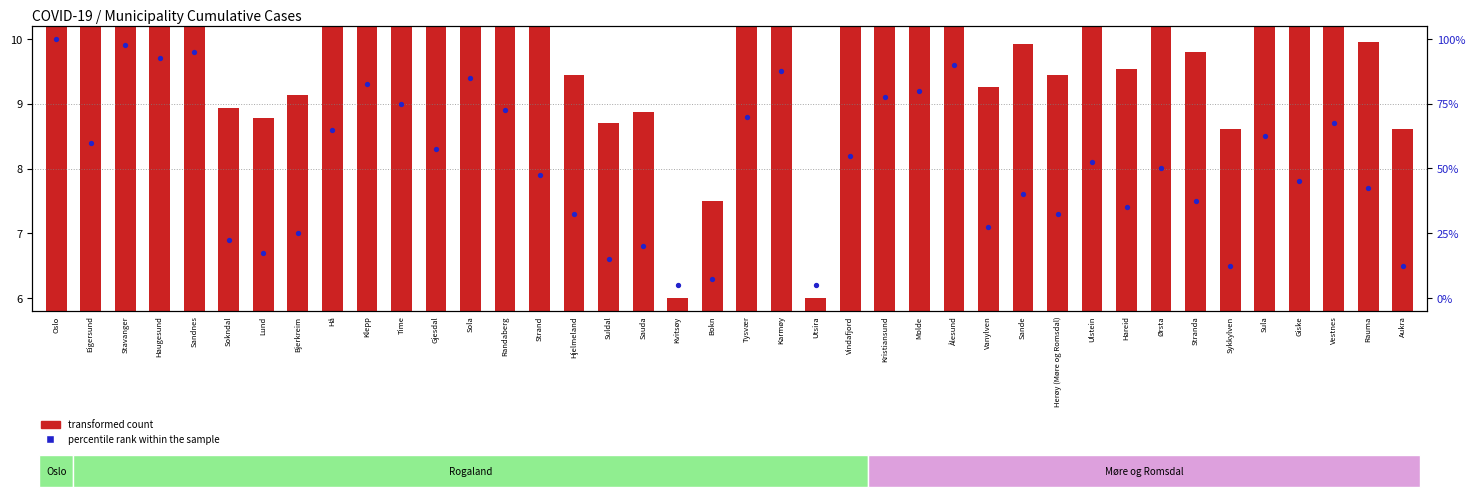

Which series reaches the maximum Y coordinate?

percentile rank within the sample